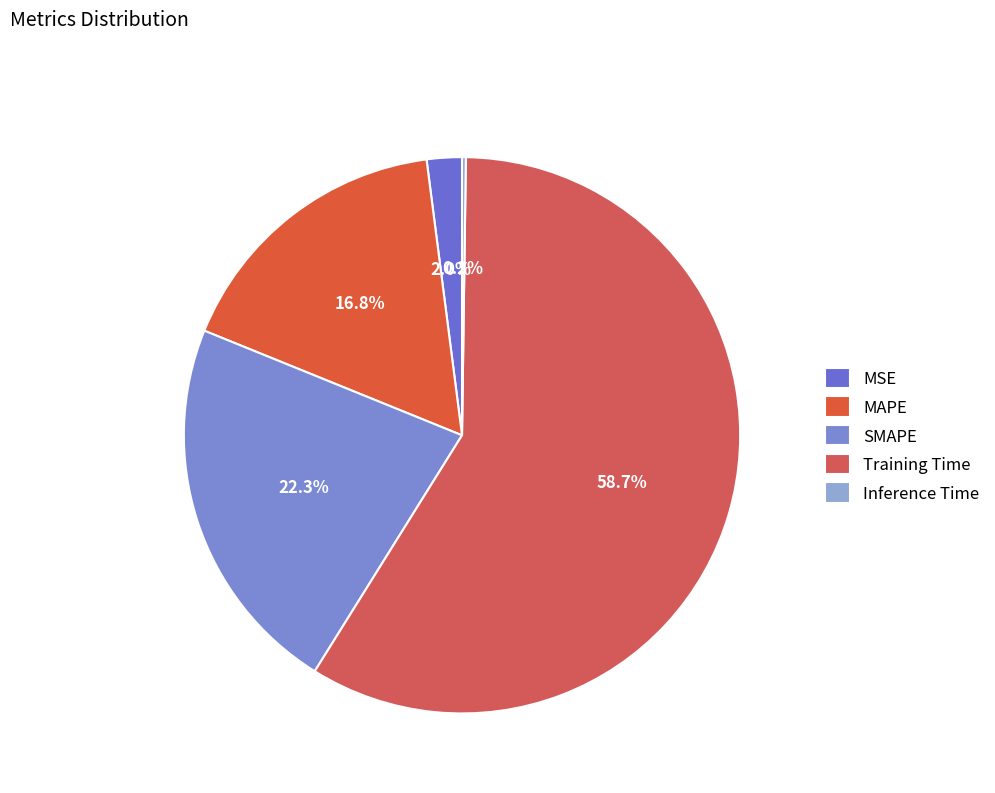

Which category has the smallest portion of the pie?

Inference Time